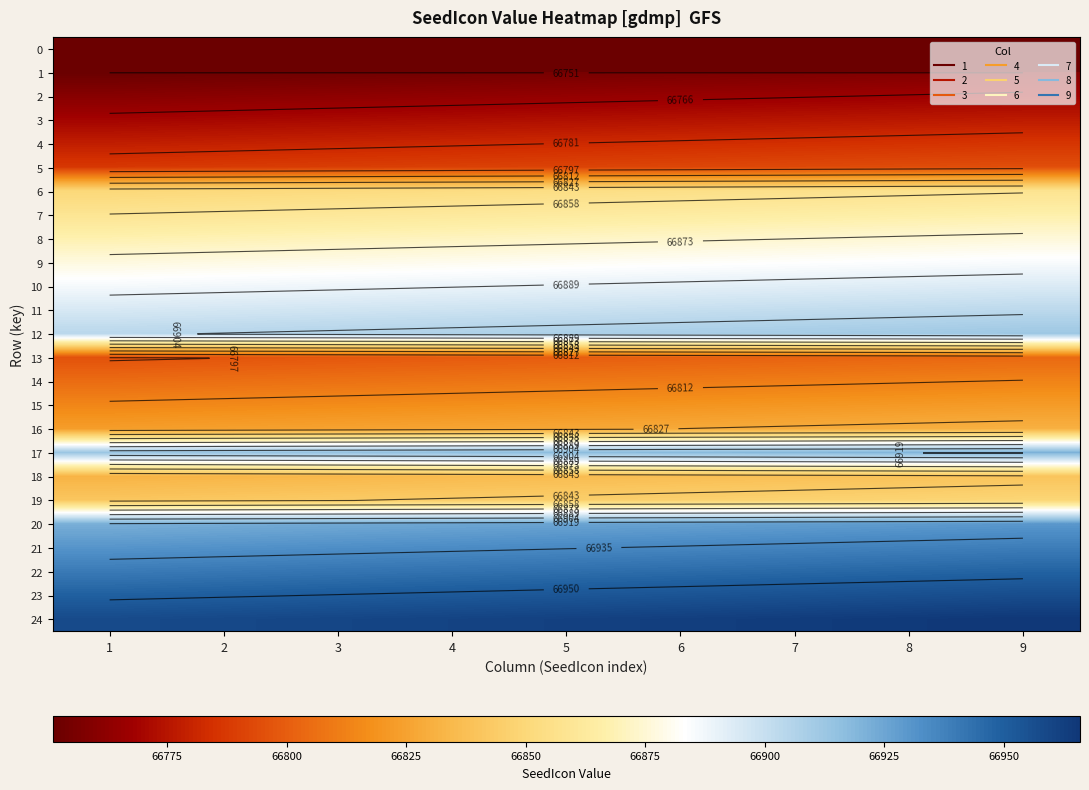

What is the average value of the 12 series?

66908